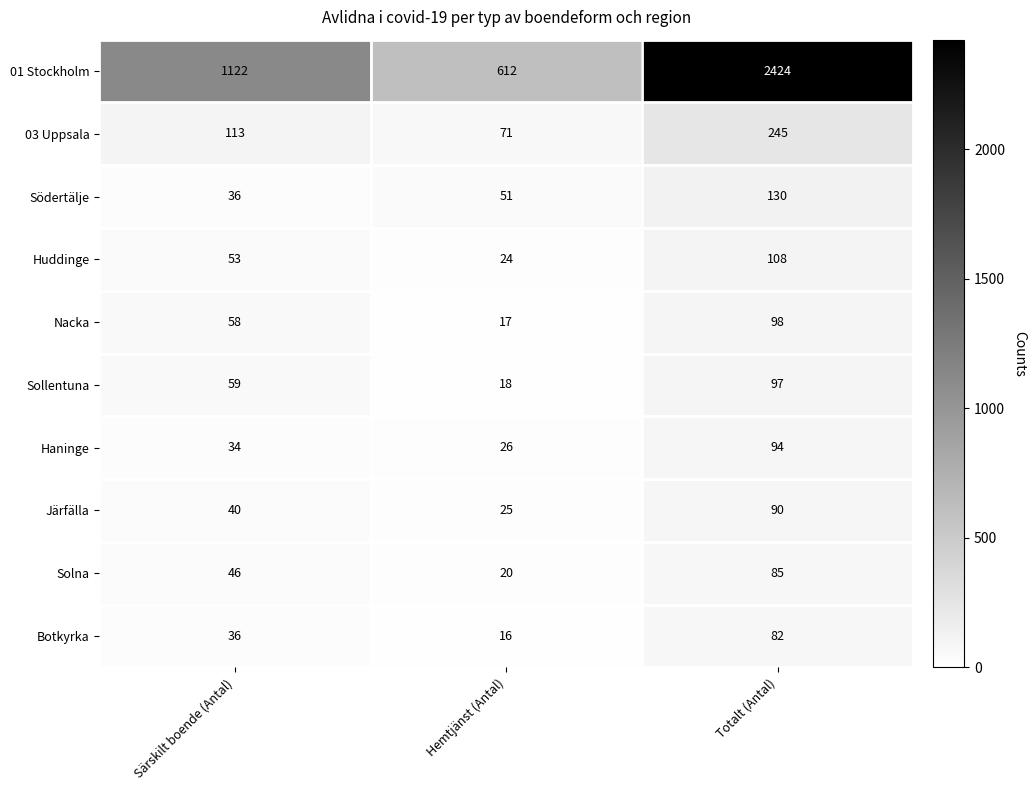

Is it true that Nacka equals 17 at Hemtjänst (Antal)?

True